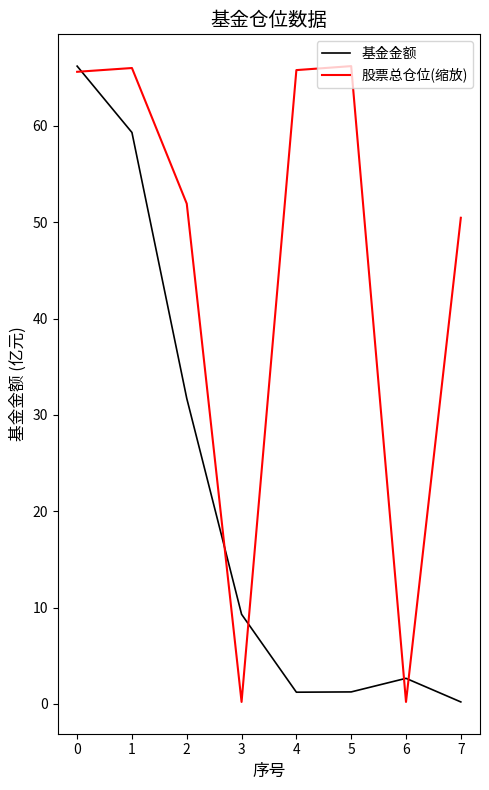

Which series has the largest total across all categories?

股票总仓位(缩放)